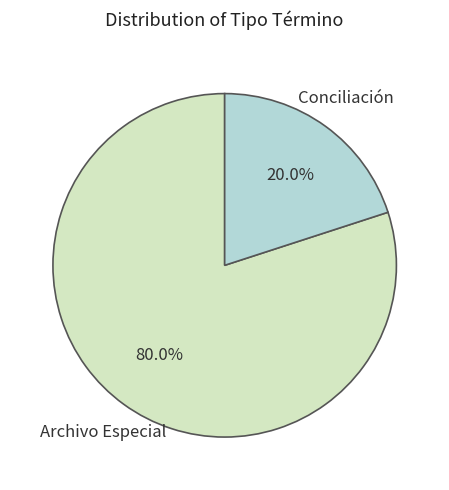

To the nearest percent, what is the difference between the Conciliación and Archivo Especial slice percentages?

60%